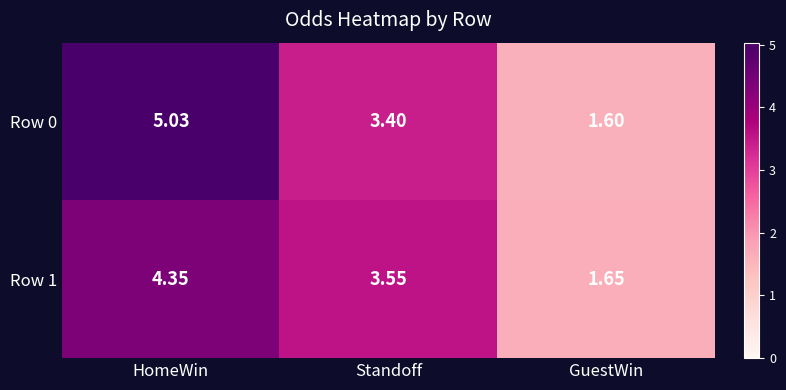

At how many categories does at least one series exceed 2?

2